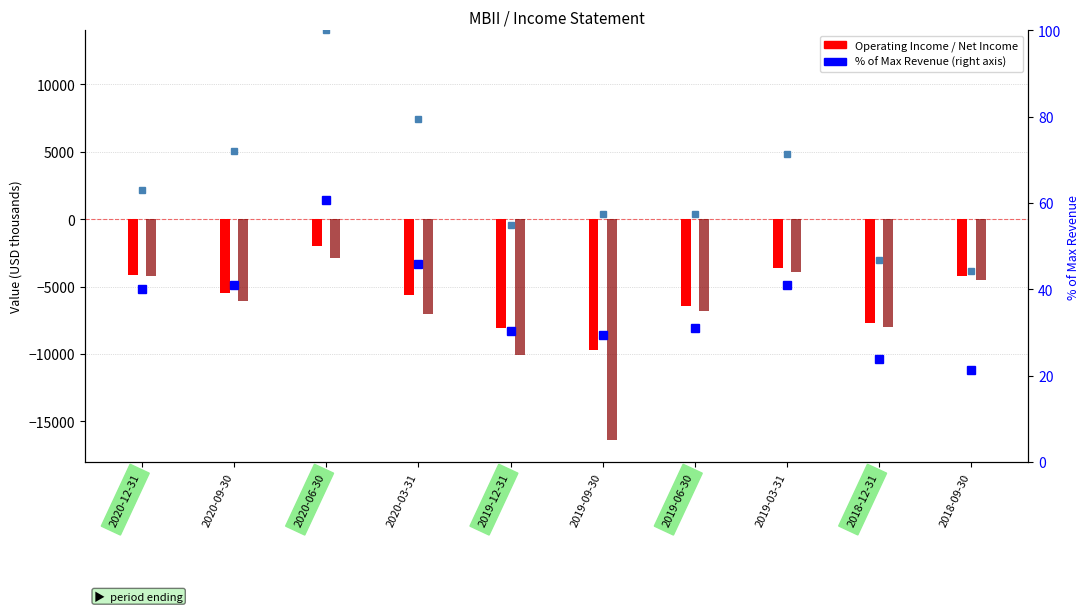

At how many categories does at least one series exceed -8116?

10